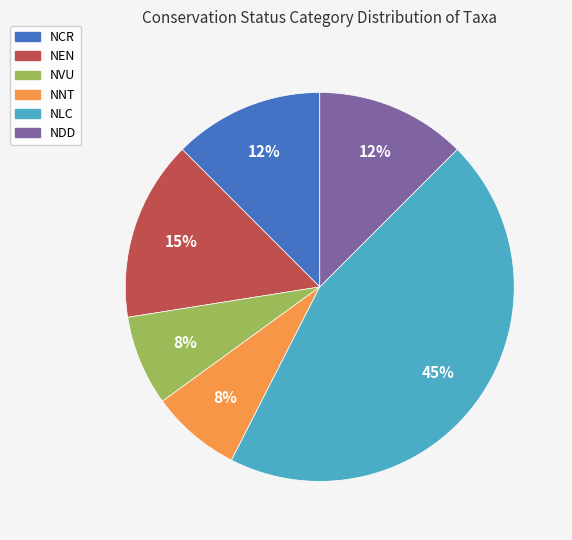

Is there a majority slice in this chart?

No